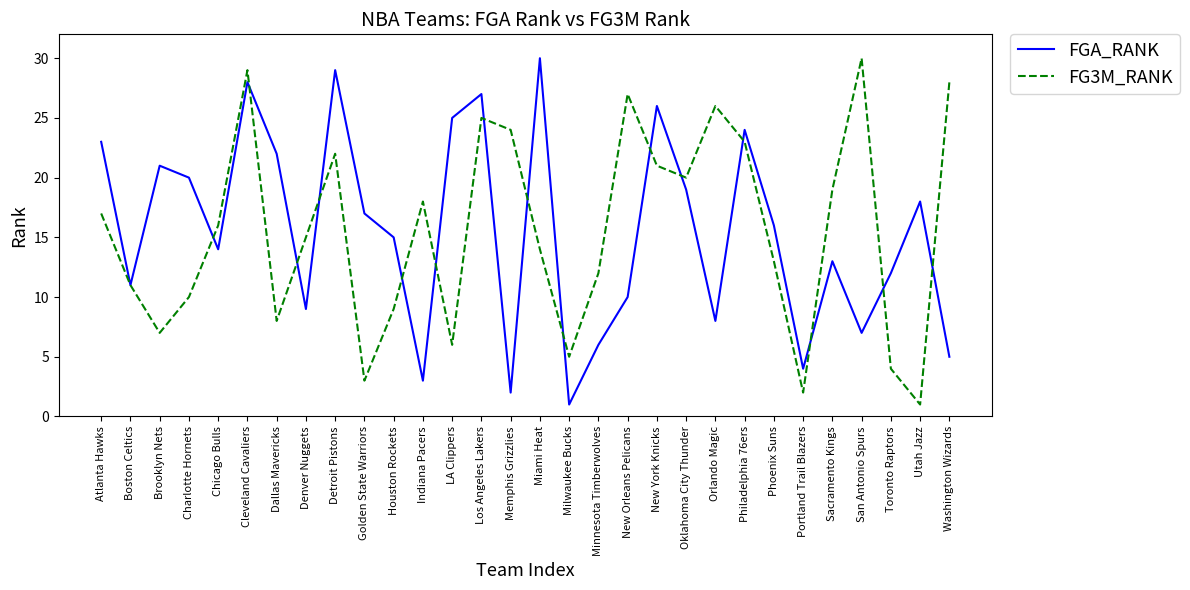

Which series changed the most between Boston Celtics and Brooklyn Nets?

FGA_RANK